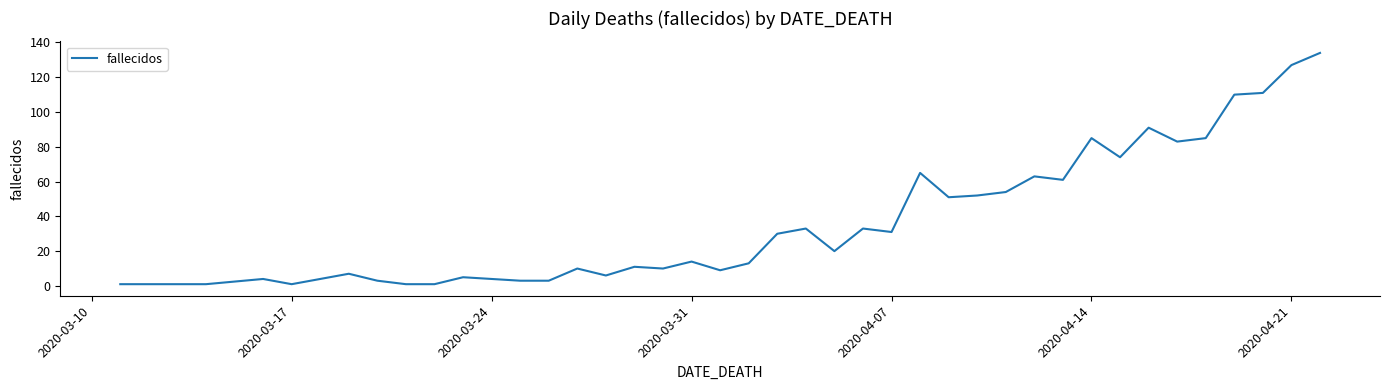

What is the greatest value displayed?

134